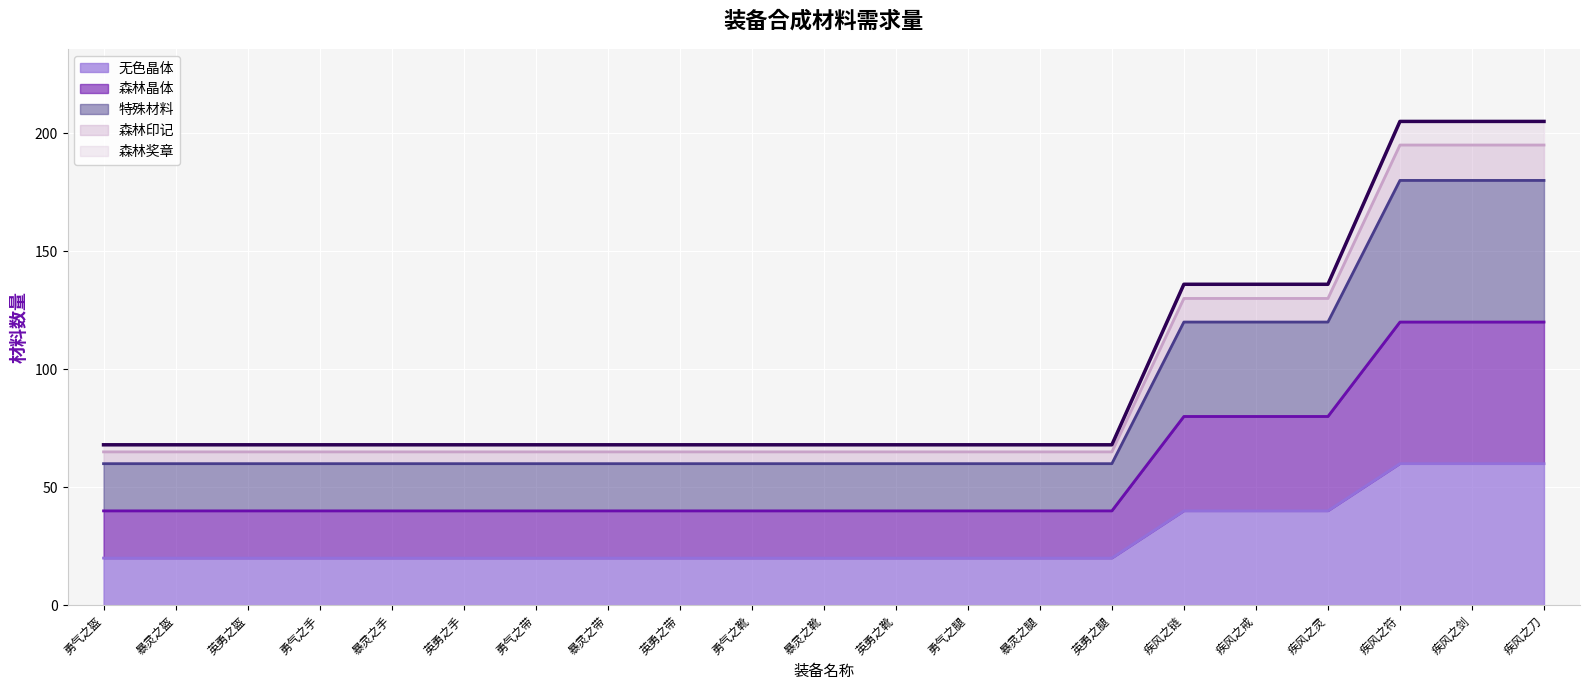

What position from the right is 疾风之剑?

2